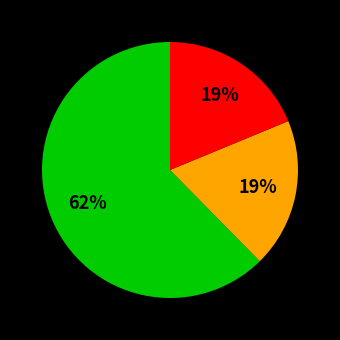

To the nearest percent, what is the average slice percentage?

33%